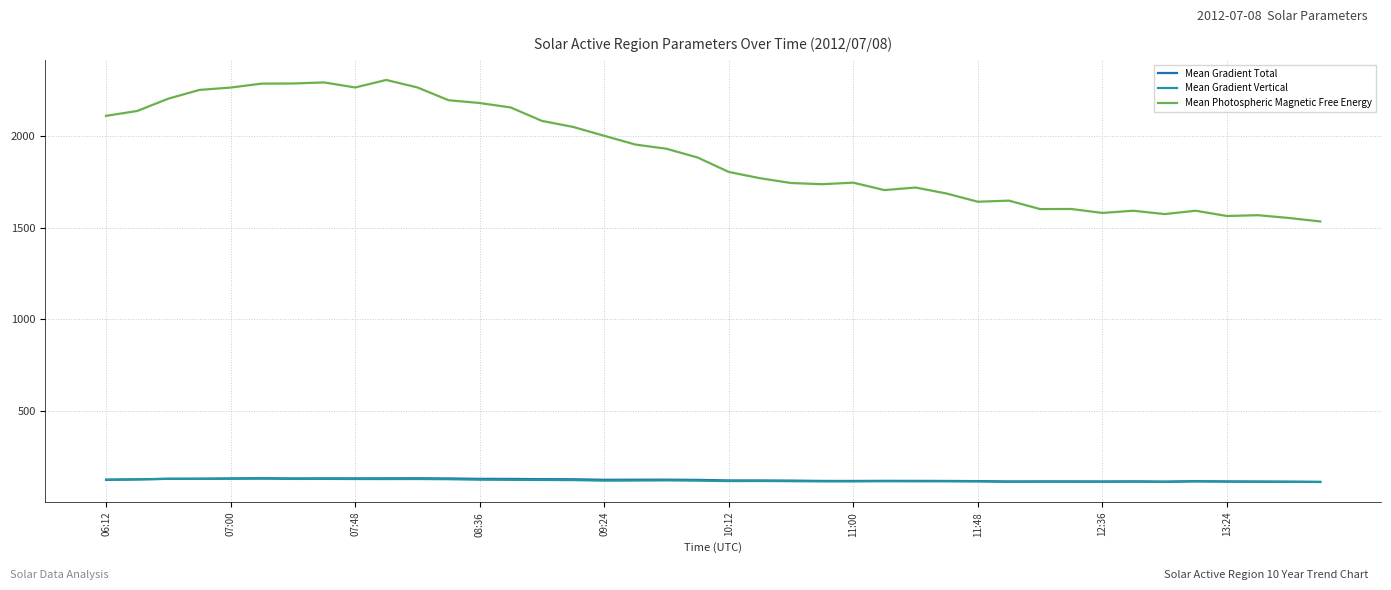

In Mean Gradient Total, how many points are lower than both neighbors (excluding endpoints)?

6